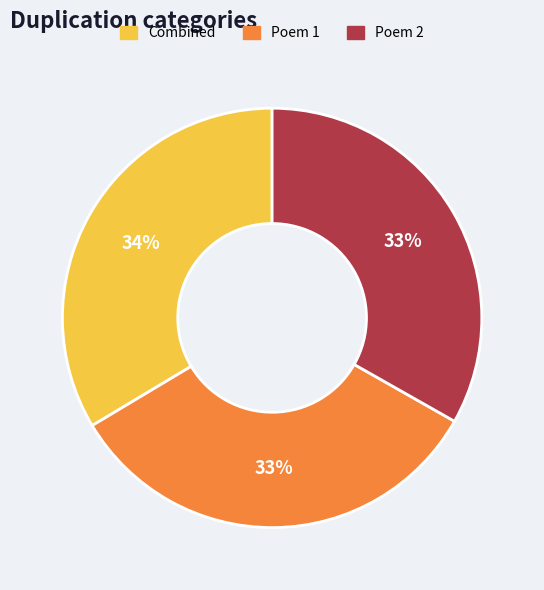

Is the sum of Poem 1 and Poem 2 greater than half?

Yes